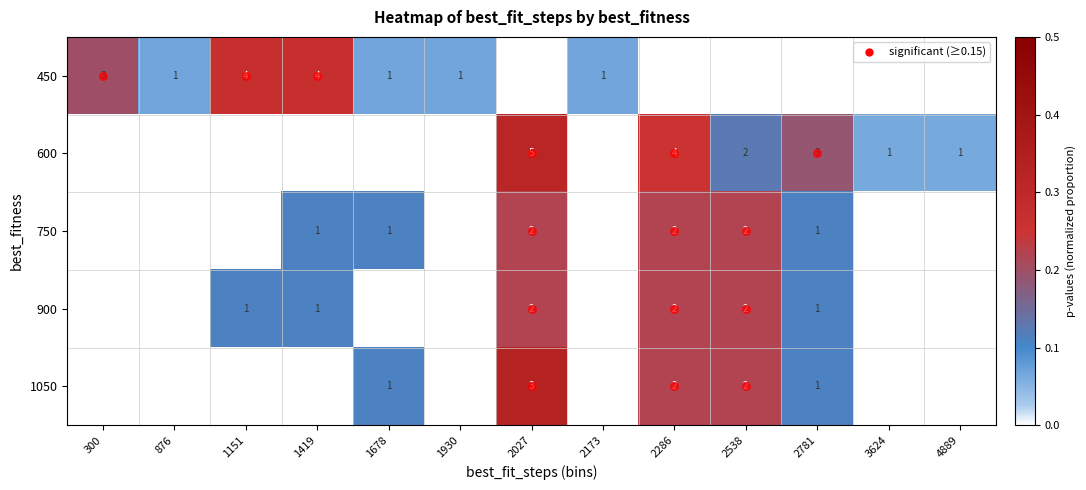

How many categories are shown in the chart?

13